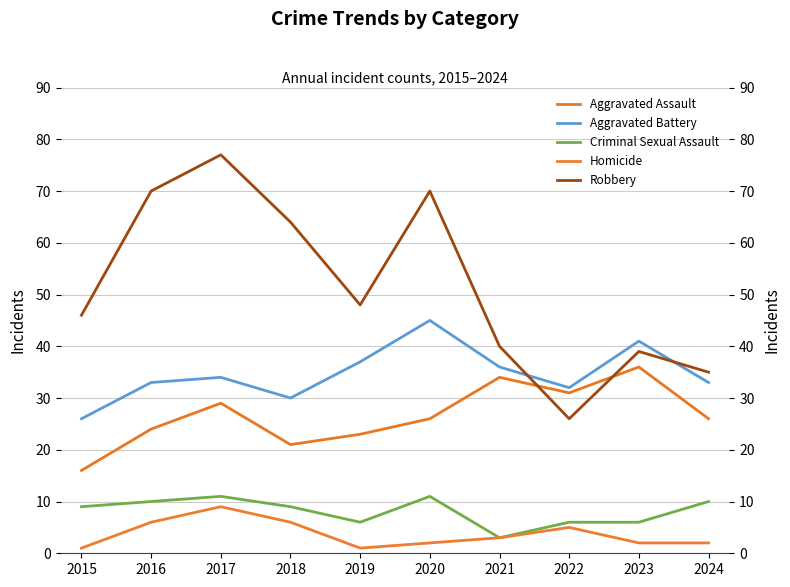

Is it true that Aggravated Assault equals 13 at 2018?

False